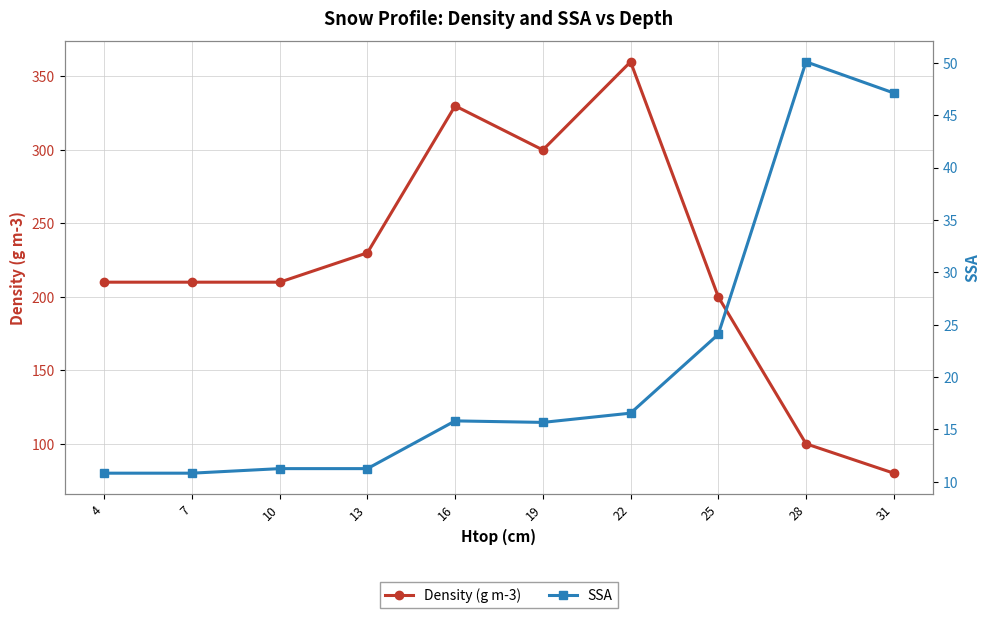

True or false: SSA and Density (g m-3) cross at least once.

False